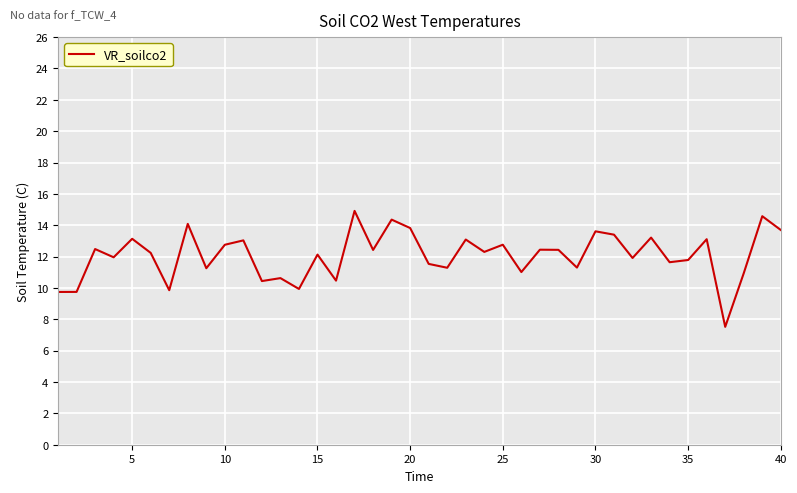

What is the maximum value shown in the chart?

14.9